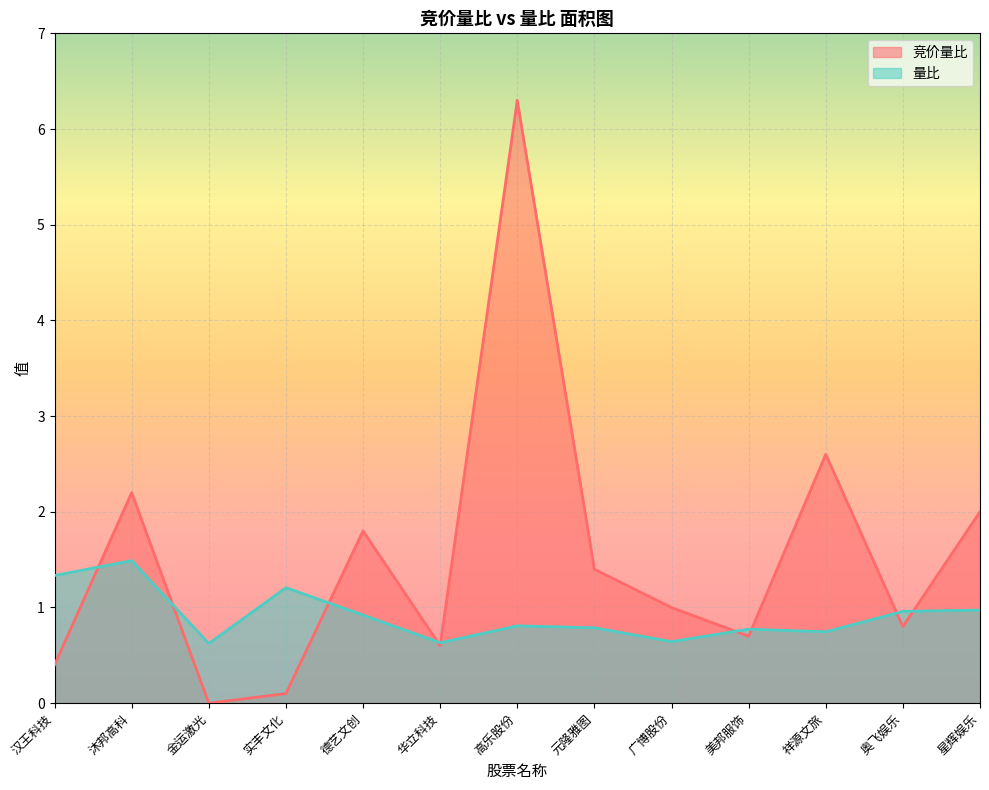

What is the label of the 3rd point from the left?

金运激光